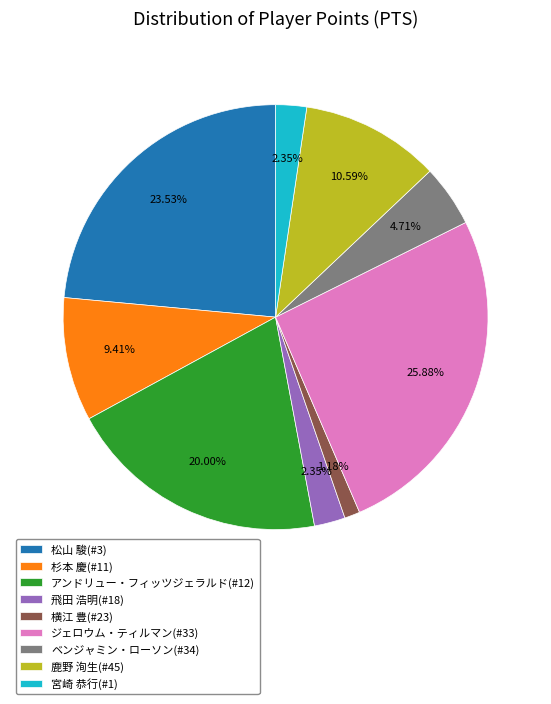

Is it true that 杉本 慶(#11) is 1% of the pie?

False